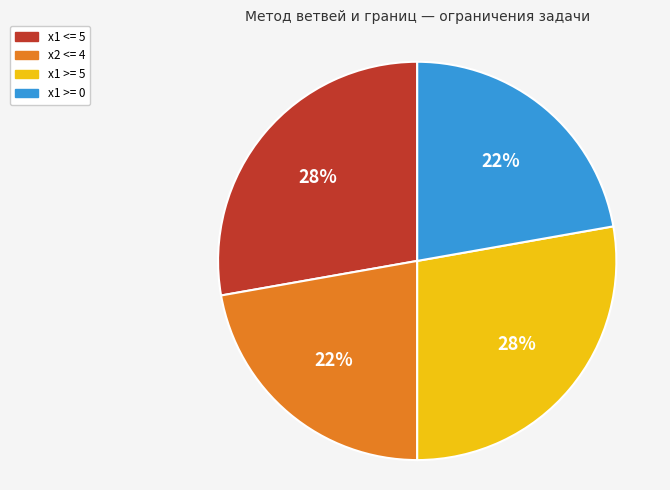

How many slices are in this pie chart?

4